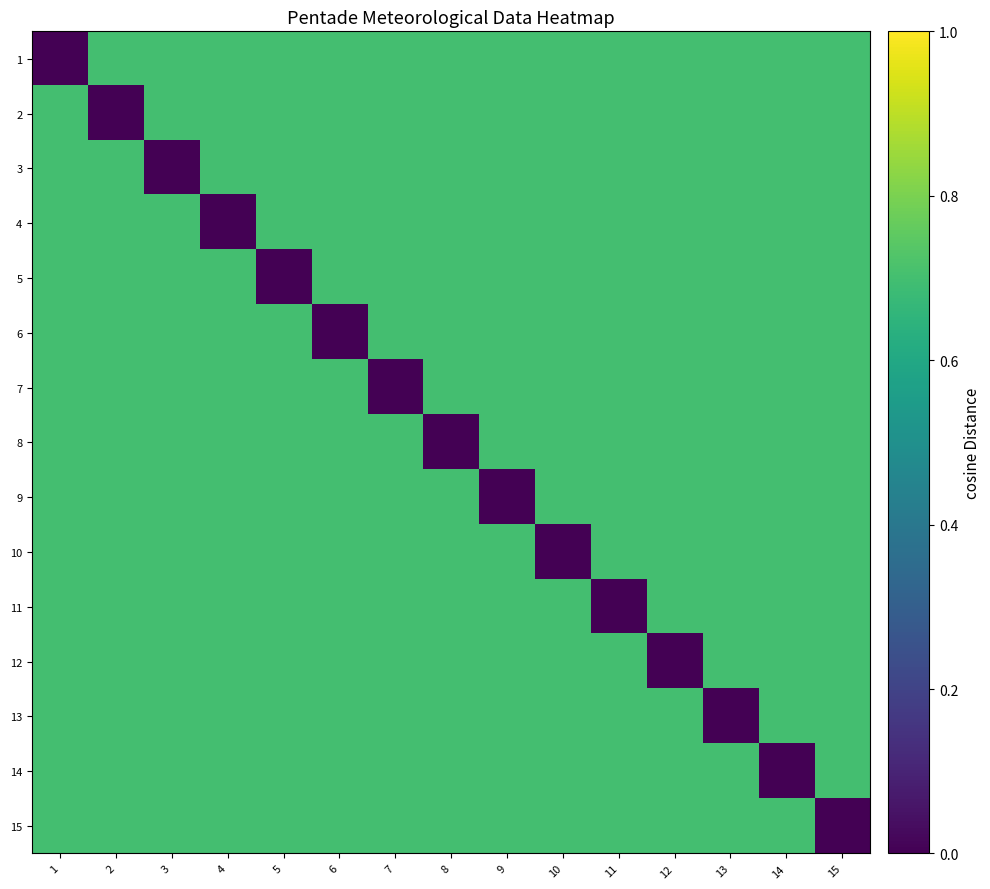

Which label corresponds to the smallest value in the chart?

1